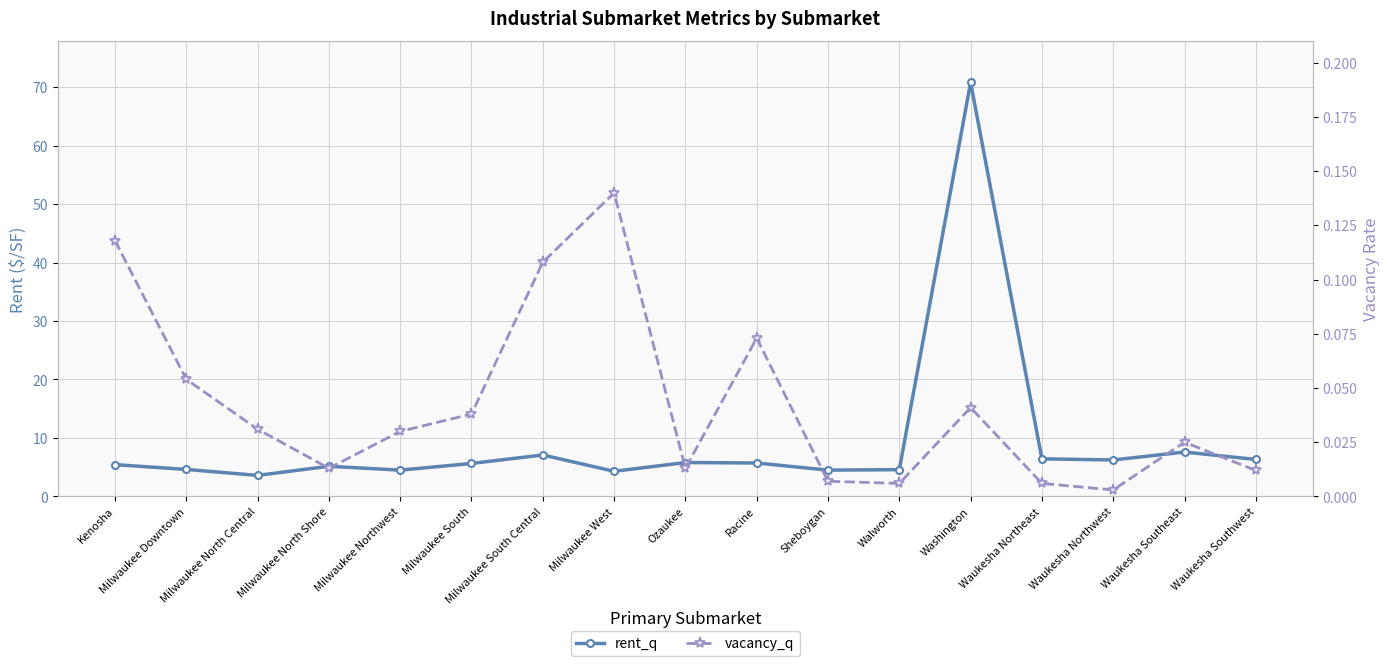

What is the sum of all rent_q values?

158.3